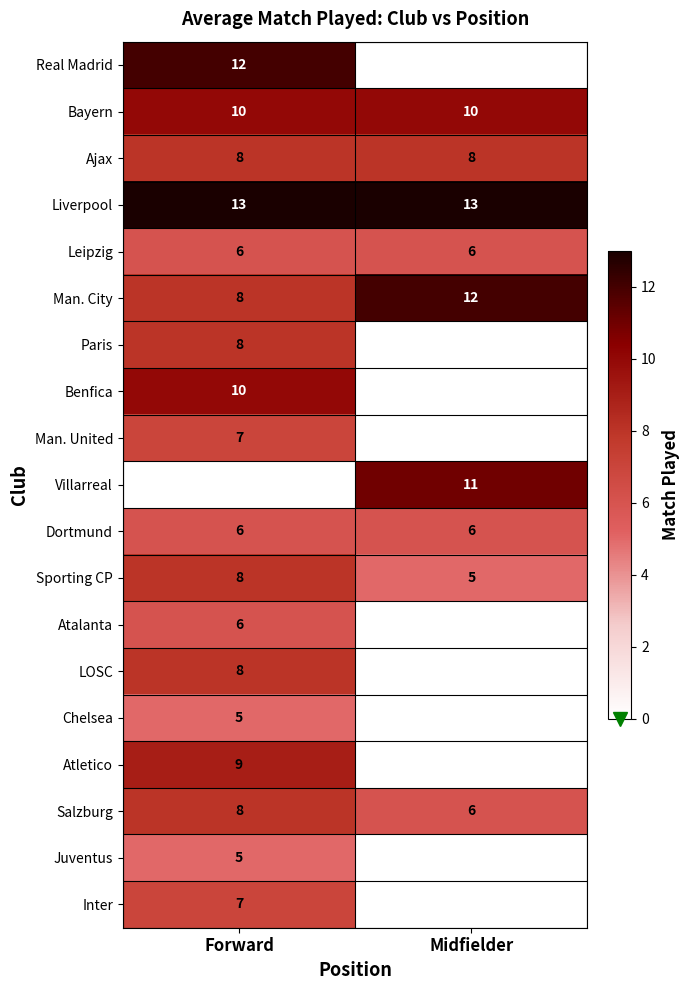

Is it true that Real Madrid equals 12 at Forward?

True